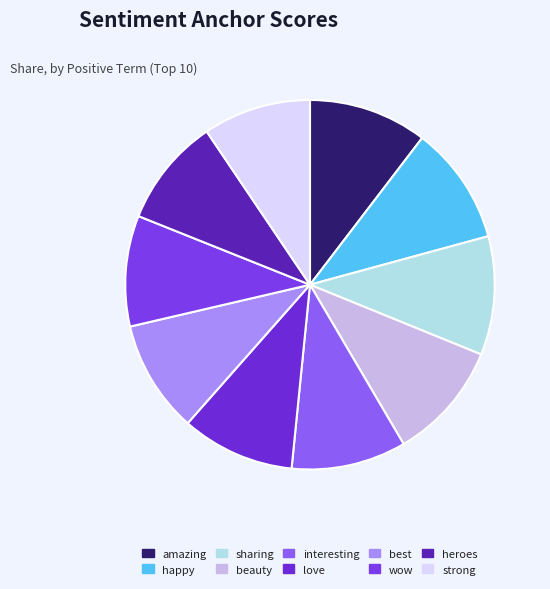

How many slices are in this pie chart?

10